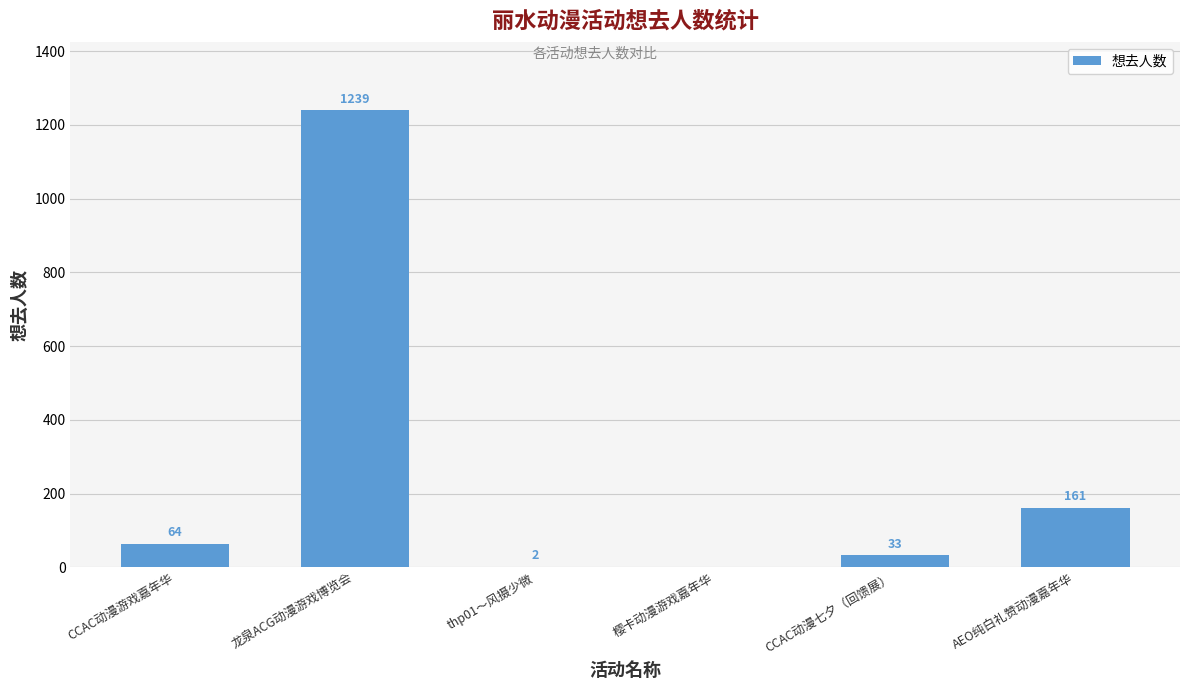

What is the sum of the values at CCAC动漫游戏嘉年华 and 樱卡动漫游戏嘉年华?

64